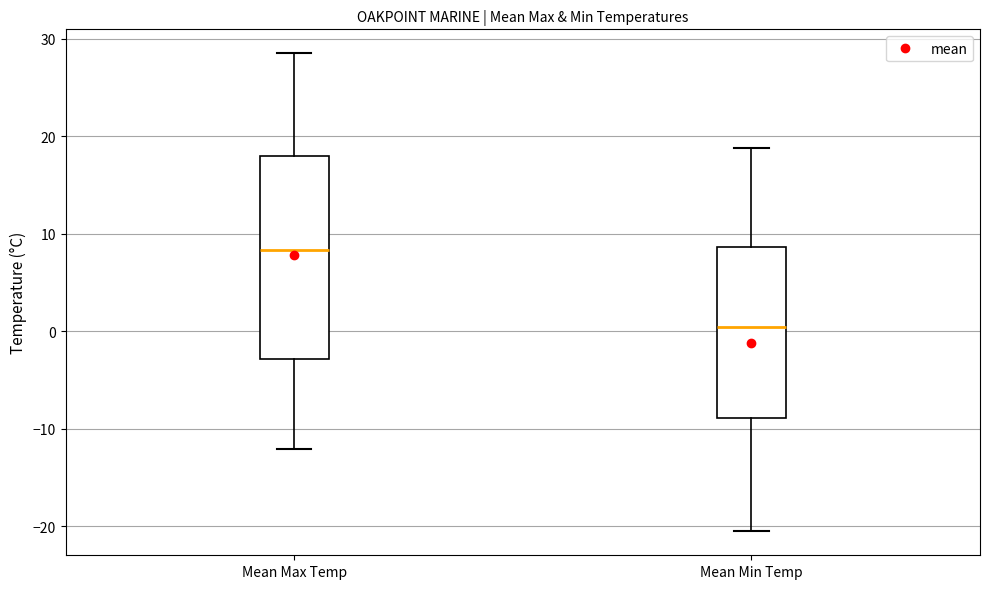

Reading left to right, read every box against the y-axis: the position of its median line, the range the box covers, and the ends of its whiskers. The values are not printed on the chart, so give them approximately, as read against the axis.

Mean Max Temp: median 8, box -3 to 18, whiskers -12 to 29
Mean Min Temp: median 0, box -9 to 9, whiskers -20 to 19